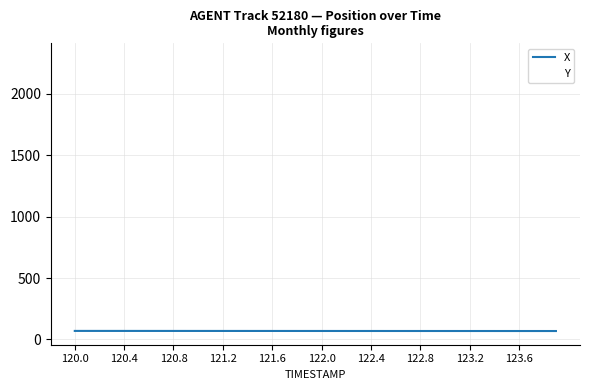

Which series has the largest total across all categories?

Y